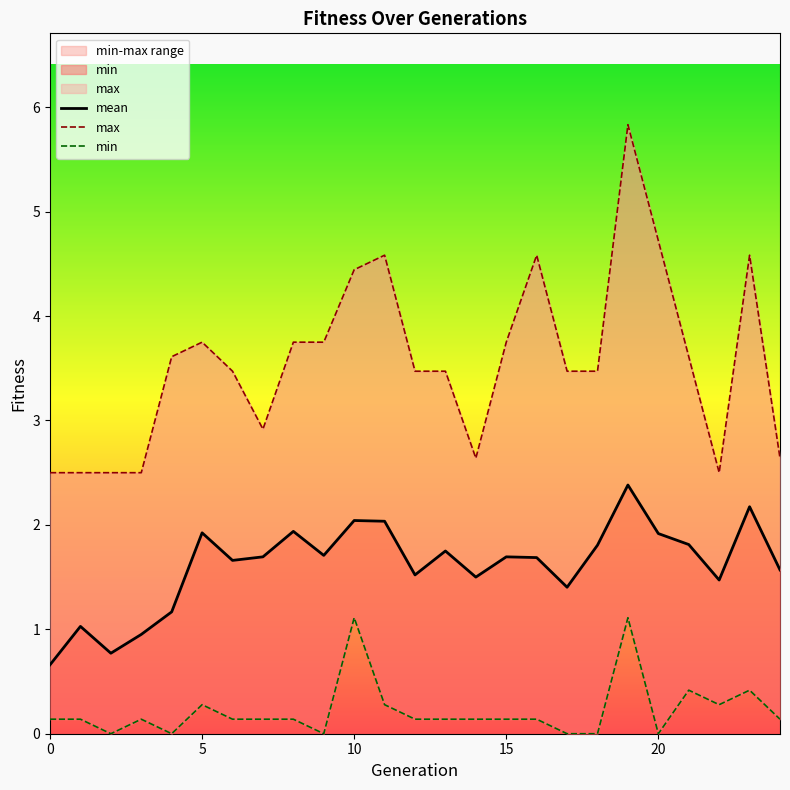

What is the value of the mean point at the 21st from the left?

1.9